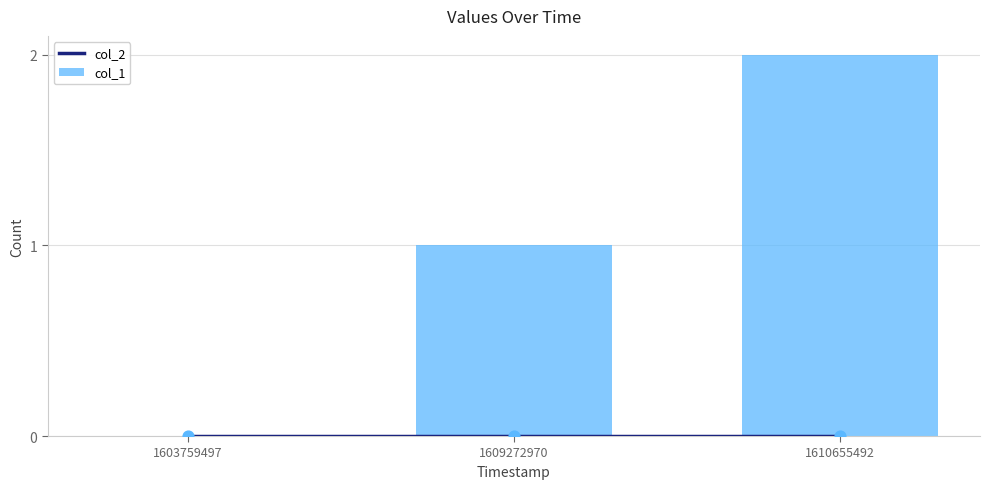

Is the value of col_2 at 1603759497 greater than the value of col_1 at 1610655492?

No